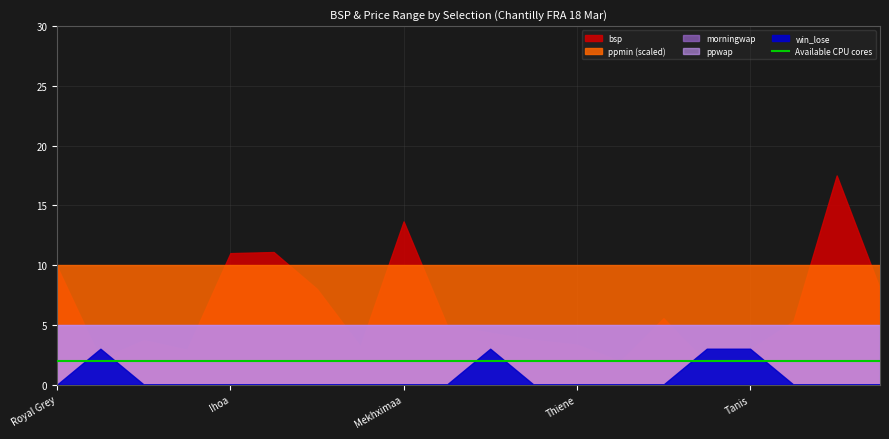

What is the difference between the maximum and minimum values in the win_lose series?

1.0